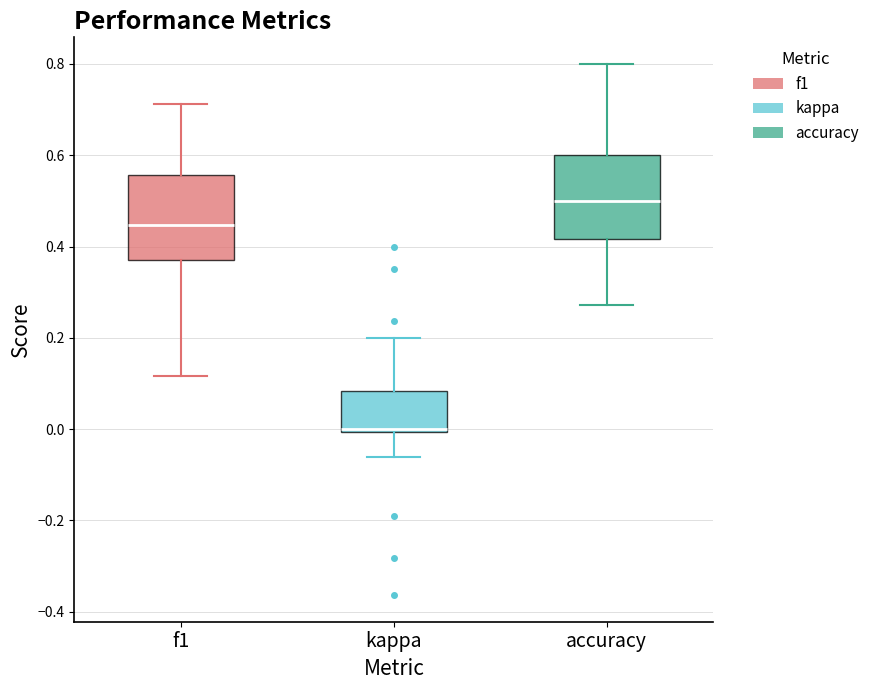

Reading left to right, read every box against the y-axis: the position of its median line, the range the box covers, and the ends of its whiskers. The values are not printed on the chart, so give them approximately, as read against the axis.

f1: median 0.44, box 0.38 to 0.56, whiskers 0.12 to 0.72
kappa: median 0.00, box 0.00 to 0.08, whiskers -0.06 to 0.20
accuracy: median 0.50, box 0.42 to 0.60, whiskers 0.28 to 0.80